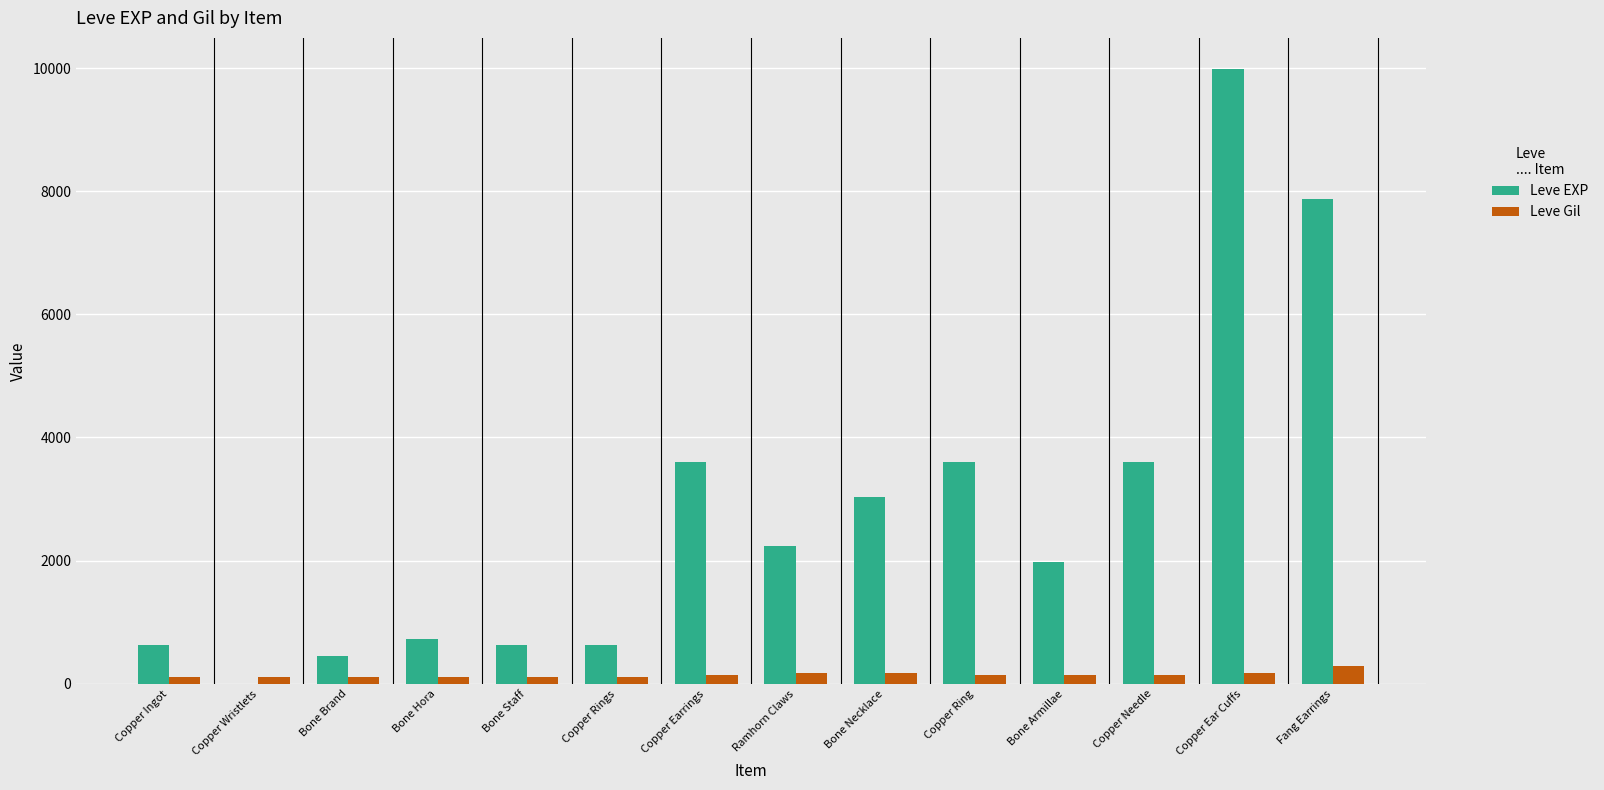

What is the sum of all Leve Gil values?

2030